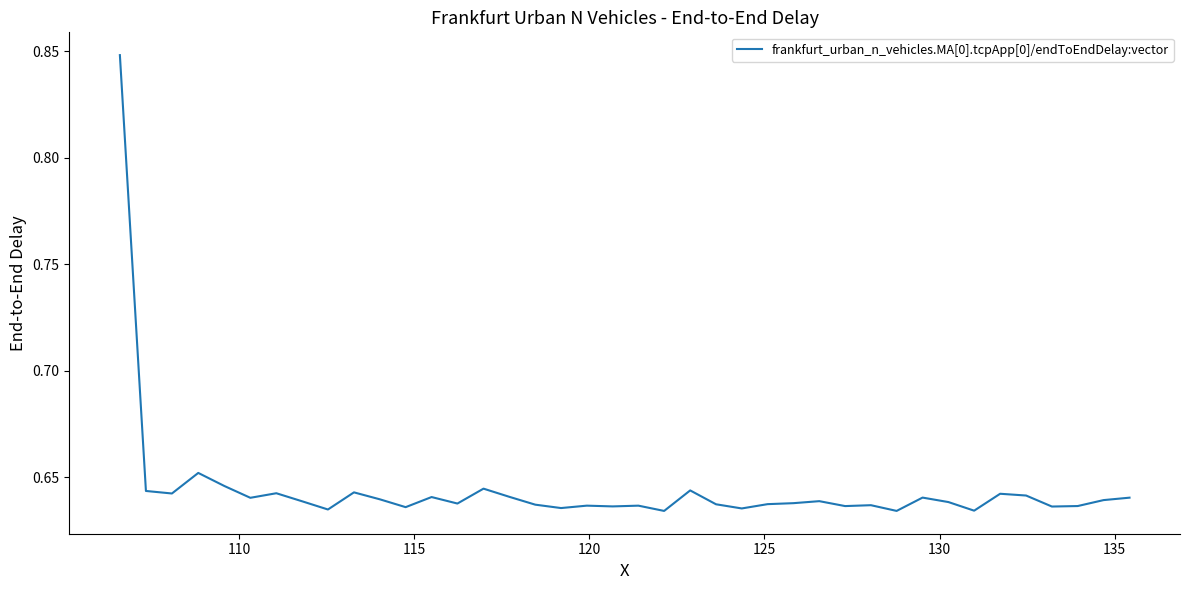

Is this an area chart (filled region under the line)?

No